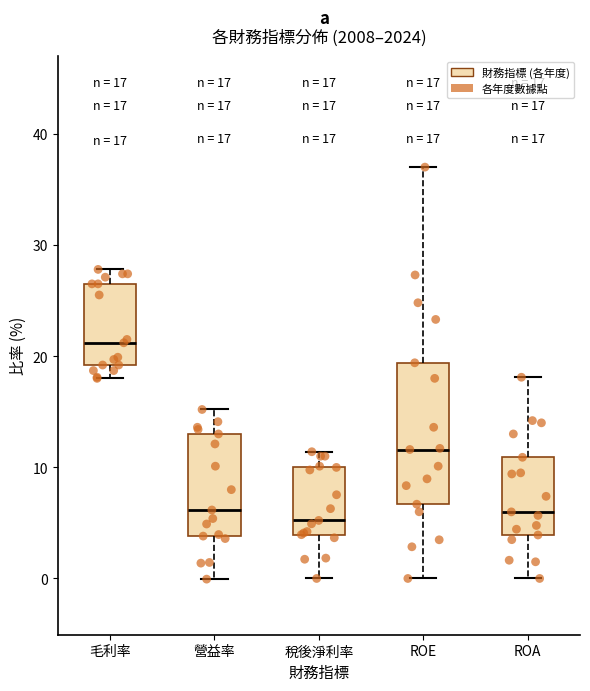

Comparing the boxes themselves (not the whiskers), which one is the tallest?

ROE